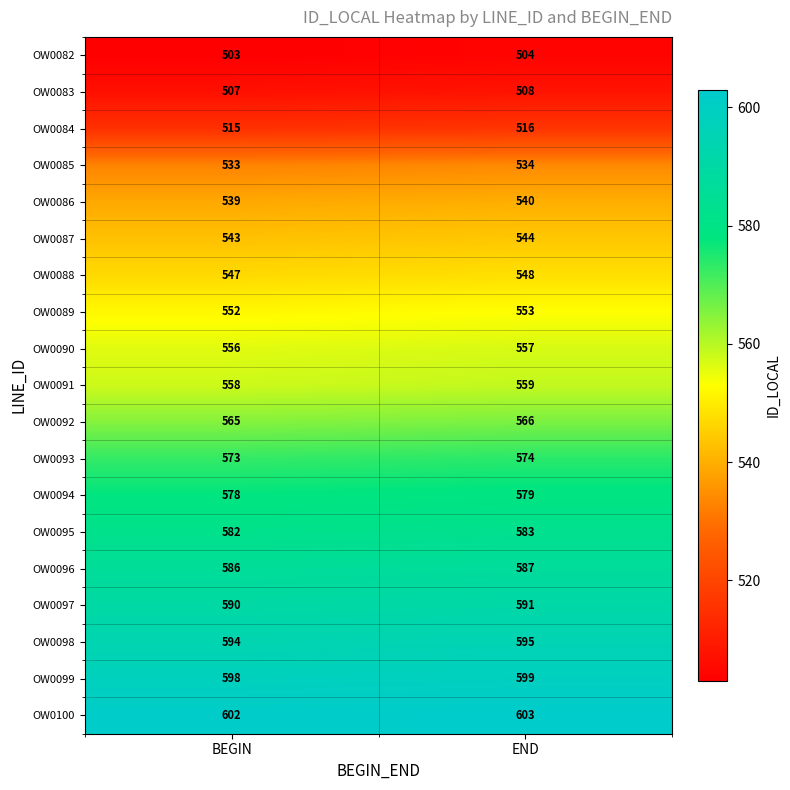

The value of OW0082 at END is 692. True or false?

False